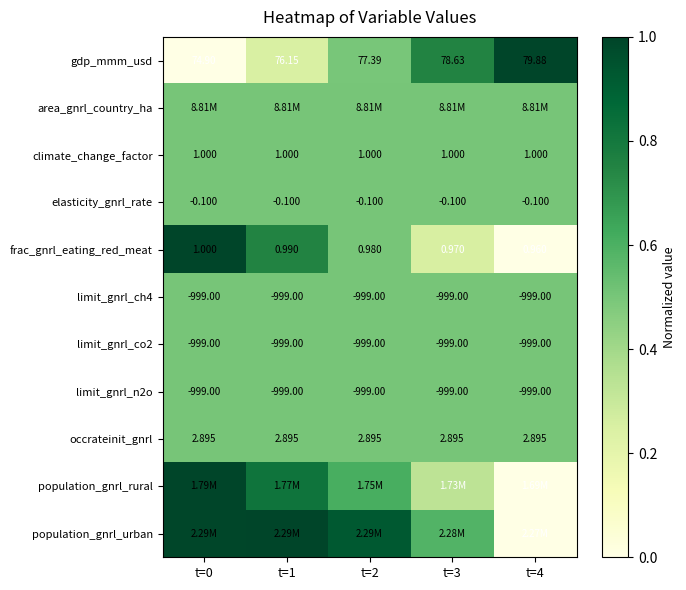

True or false: frac_gnrl_eating_red_meat has a value of 1.3 at t=1.

False